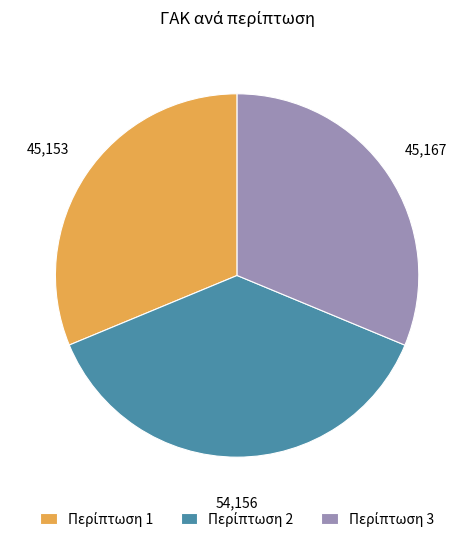

Does any single category account for the majority?

No